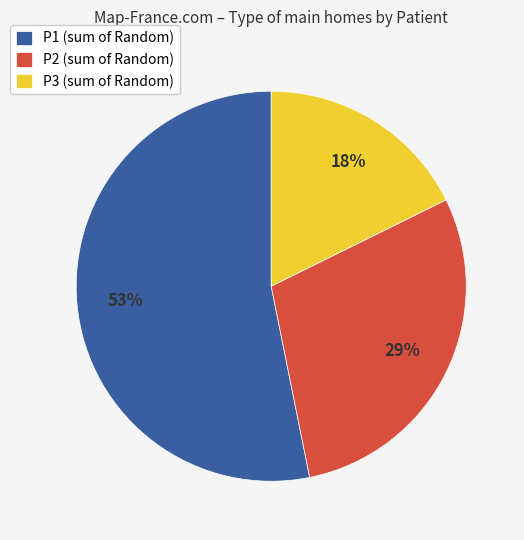

To the nearest percent, what is the difference between the P3 (sum of Random) and P2 (sum of Random) slice percentages?

11%